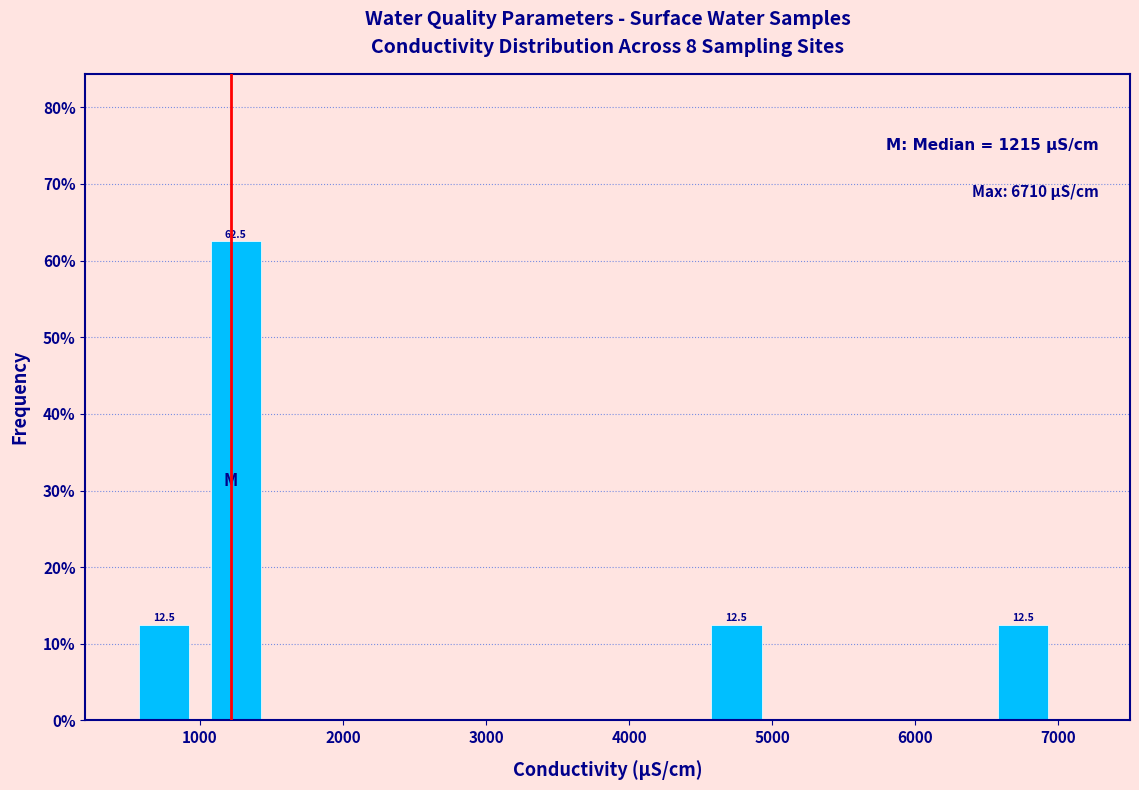

Over which range of the x-axis is the bar tallest?

1000 to 1500